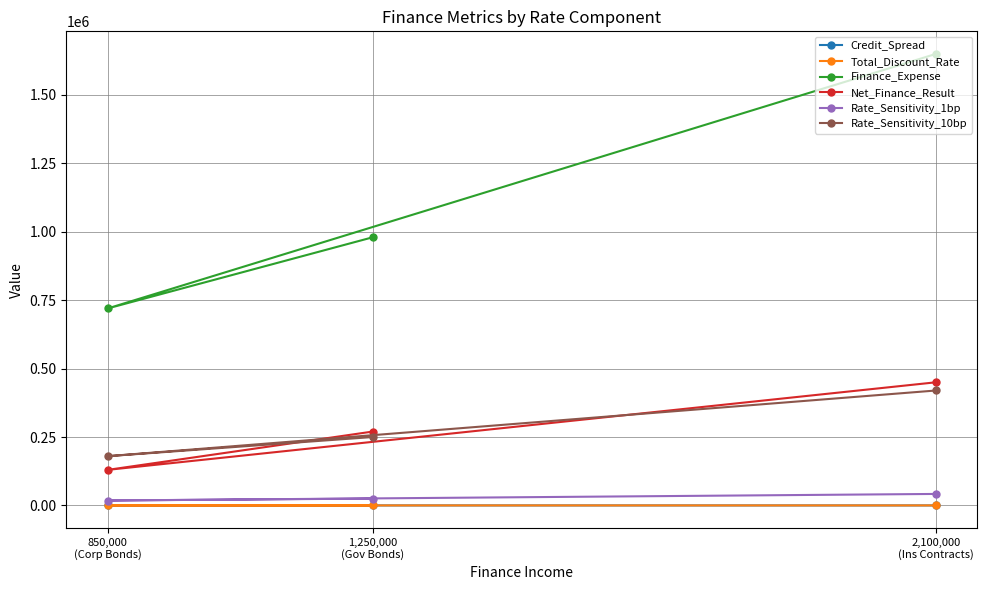

At which category is the sum across all series the highest?

2,100,000
(Ins Contracts)